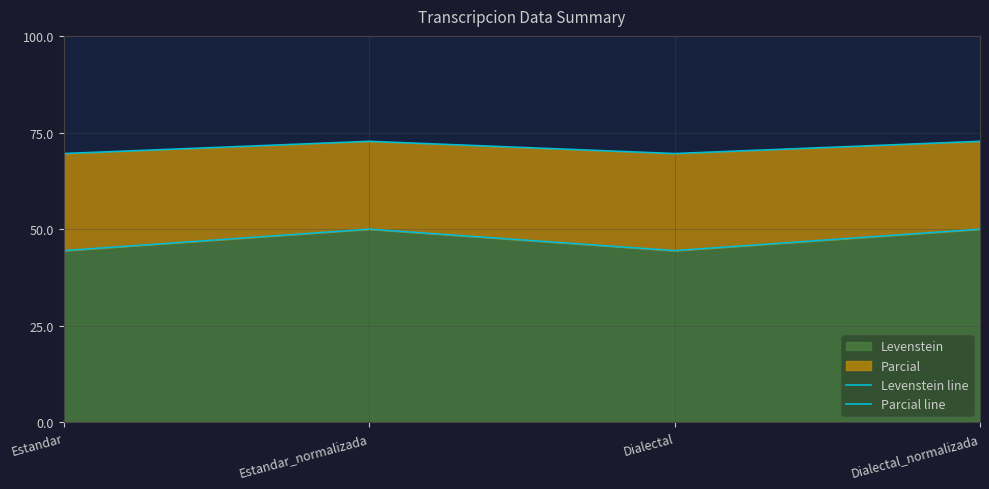

What is the maximum value shown in the chart?

72.7